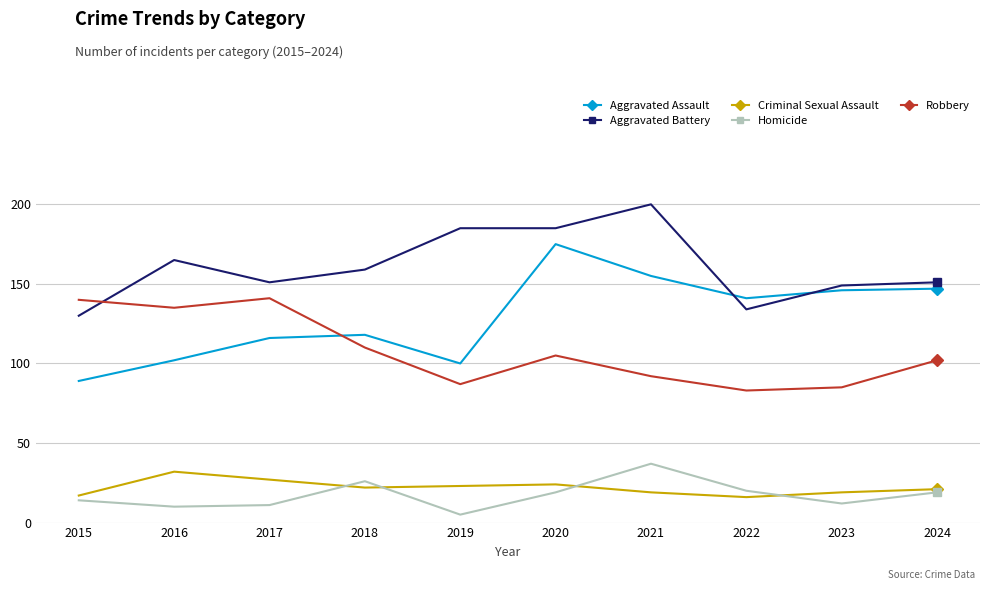

Read the Aggravated Assault value at 2022, to the nearest 5.

140